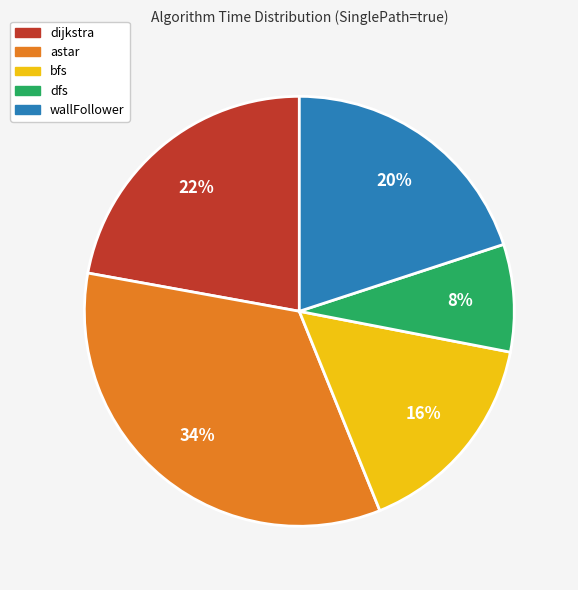

Do astar and bfs together represent more than half of the pie?

No